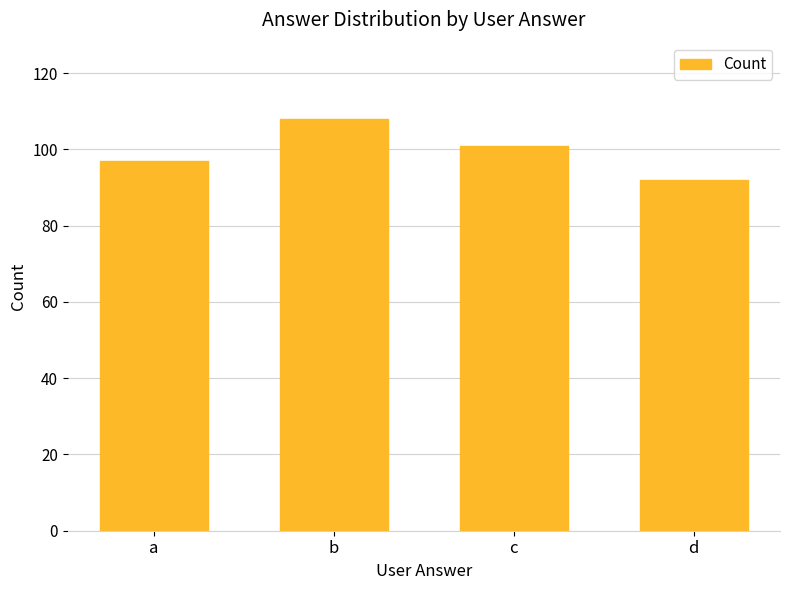

What is the value of the 1st bar from the left?

97